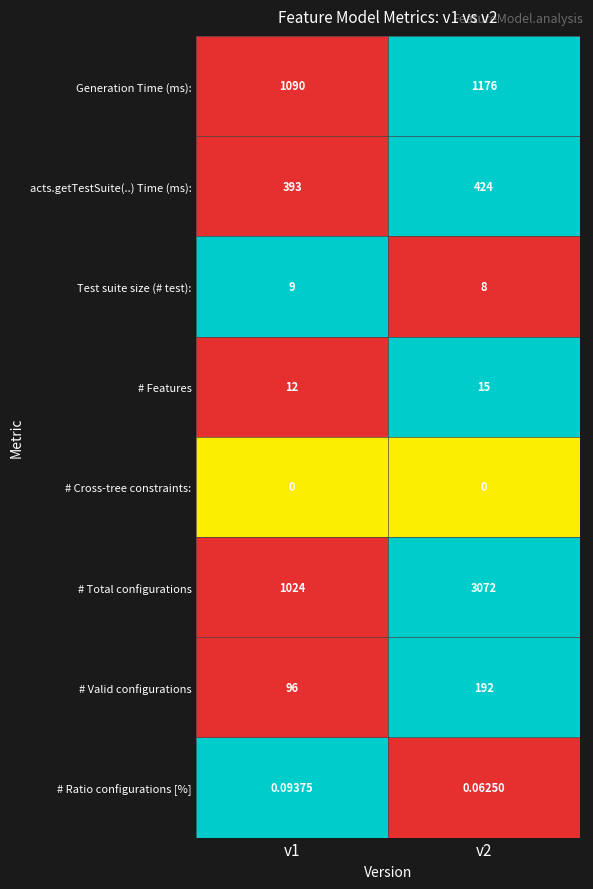

Is the value of Generation Time (ms): at v2 greater than the value of # Valid configurations at v2?

Yes